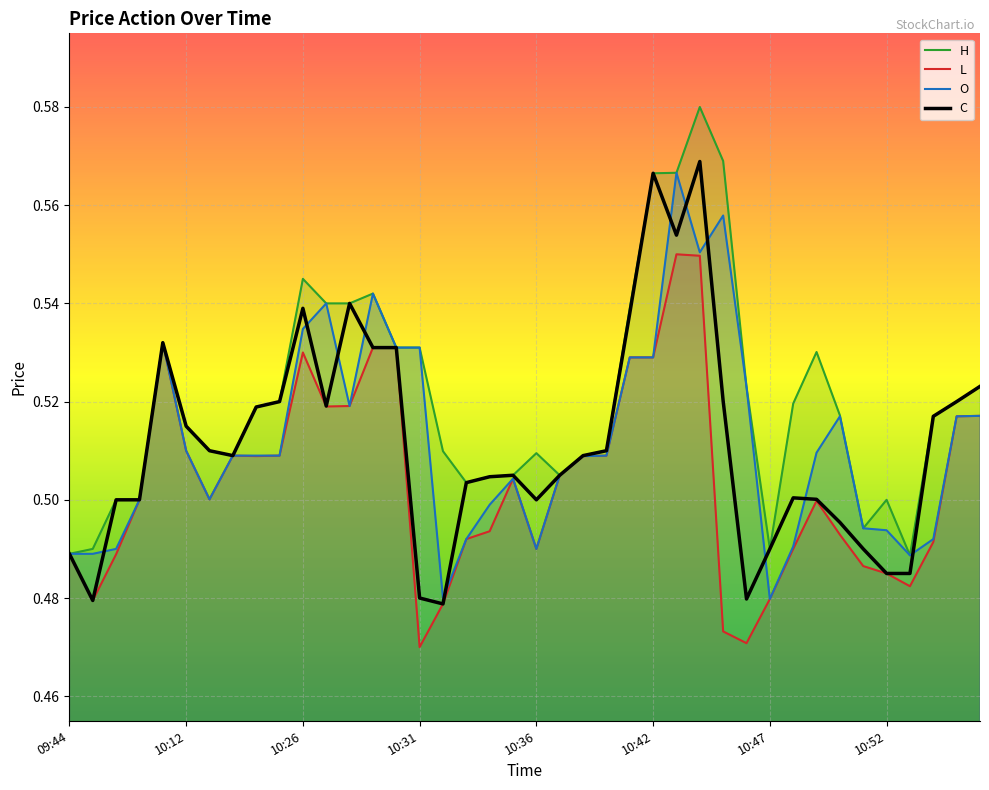

At how many categories does at least one series exceed 0?

40